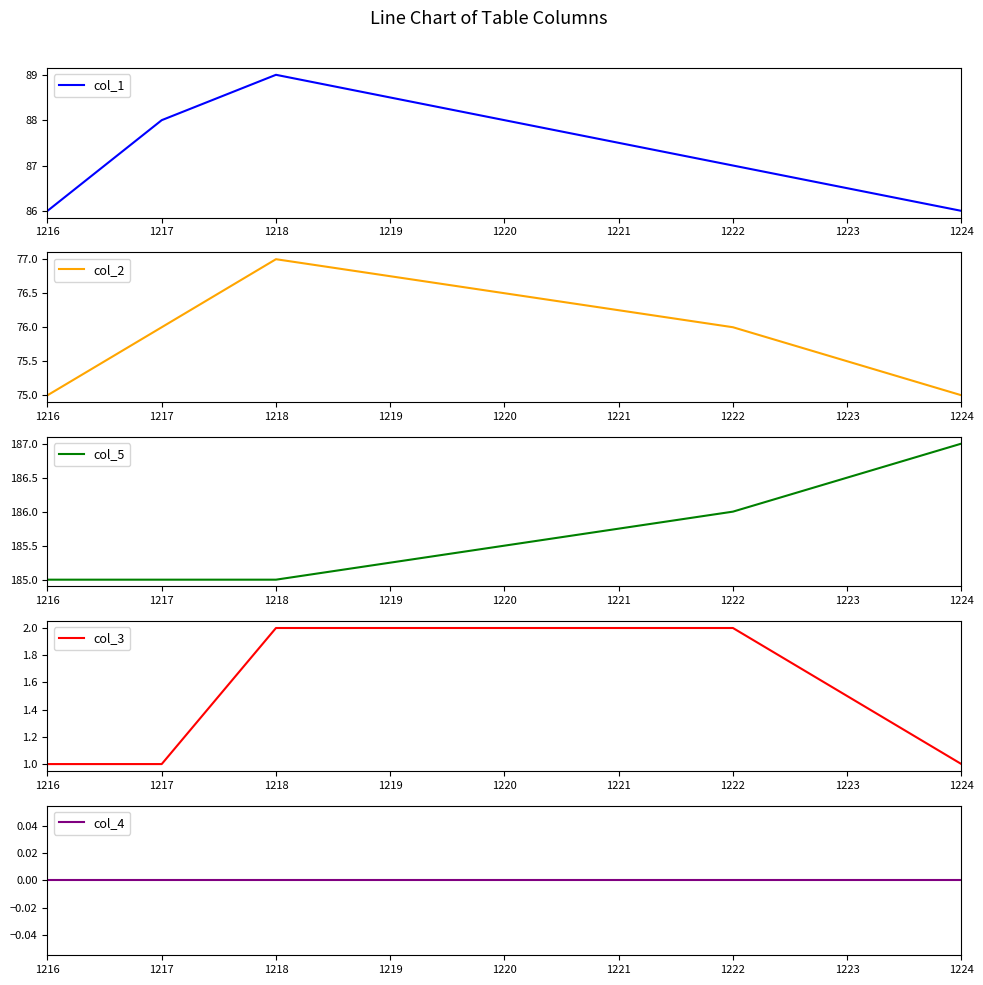

What is the minimum value for col_3?

1